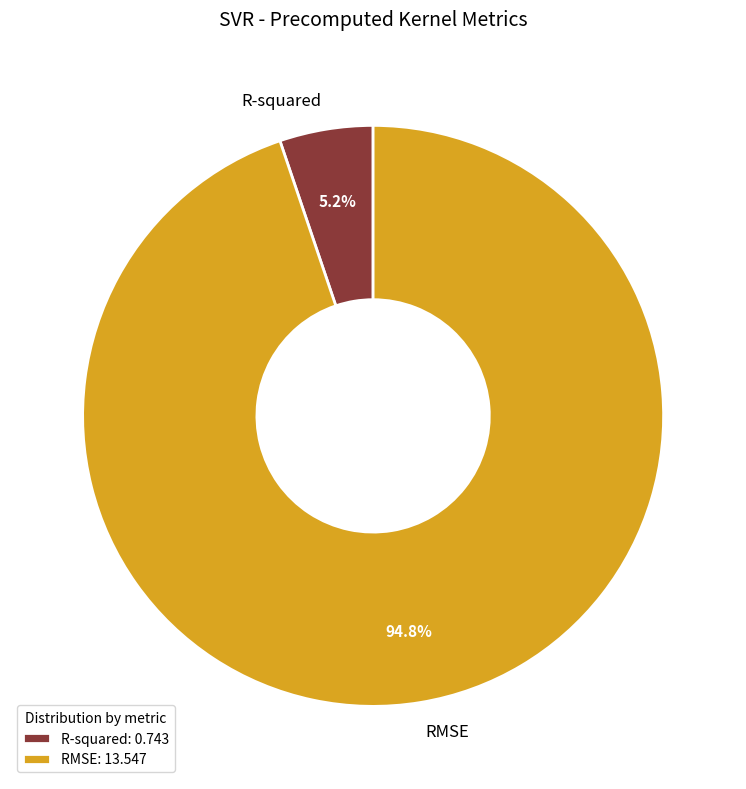

Which has a higher value, RMSE or R-squared?

RMSE